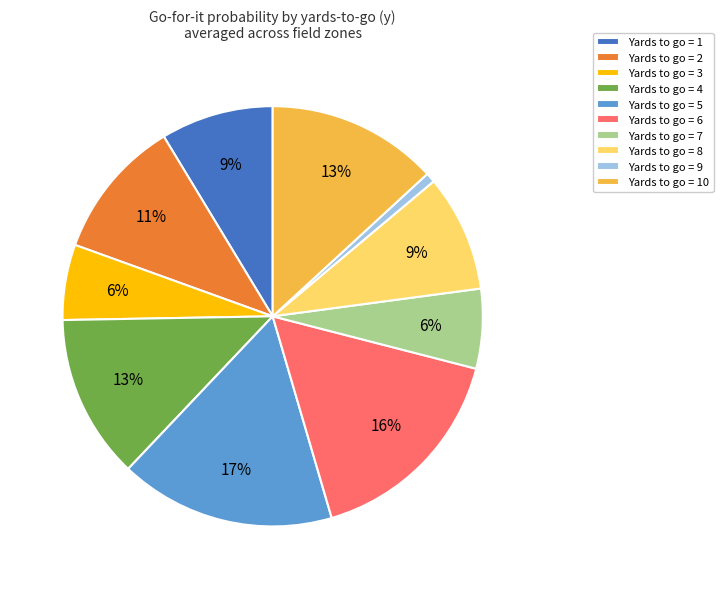

Which has a higher value, Yards to go = 4 or Yards to go = 2?

Yards to go = 4